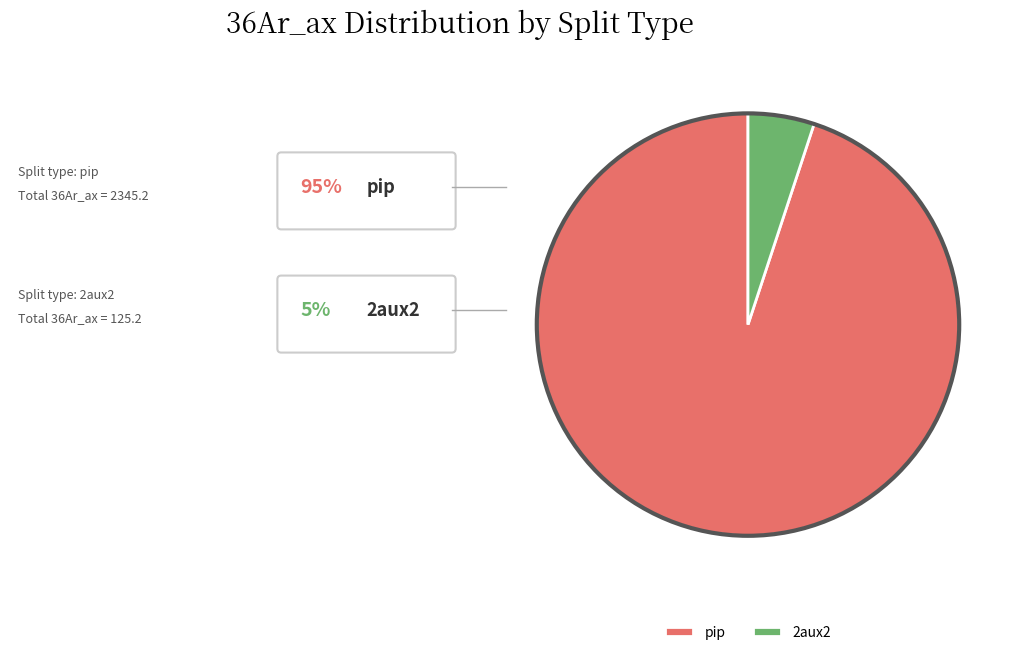

Count the number of slices in the pie.

2